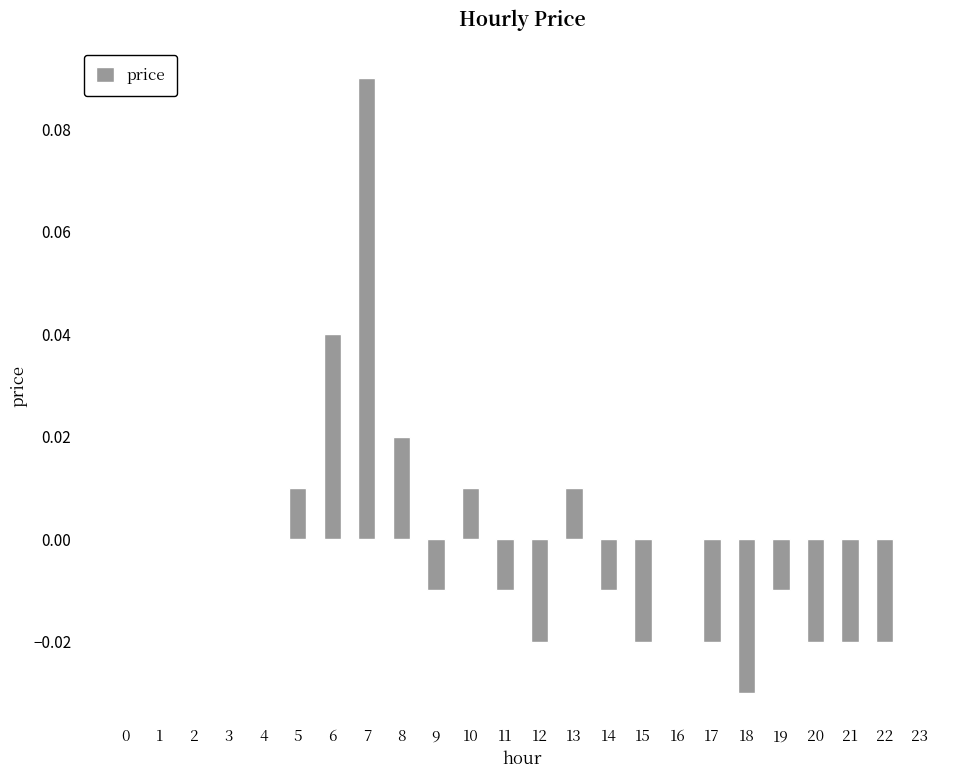

Count the number of categories in the chart.

24